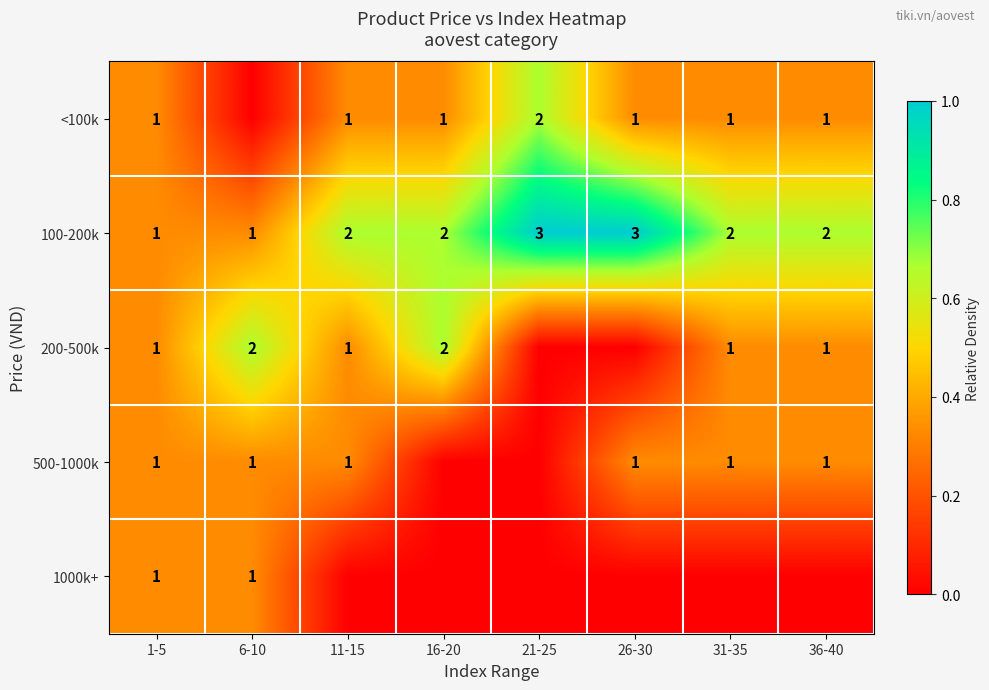

The <100k series shows 0.1 at 11-15. True or false?

False